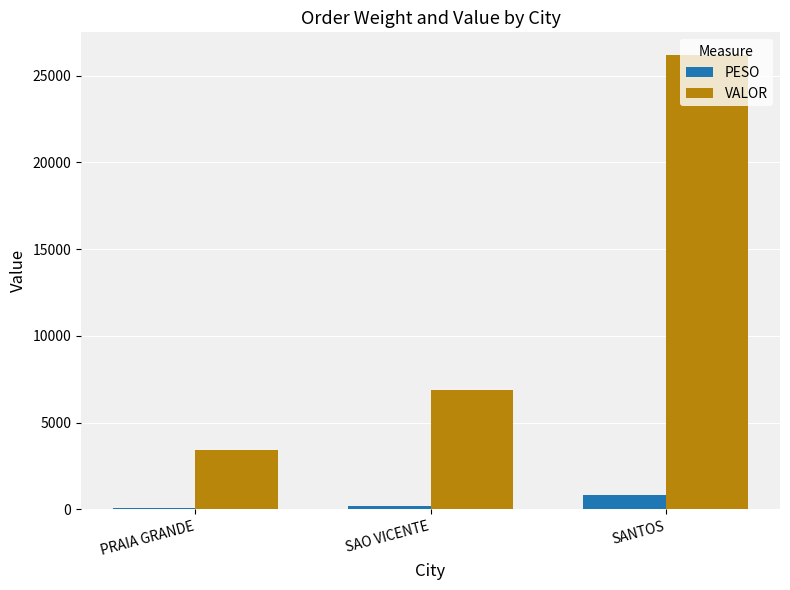

How many data points in PESO are above 206?

2